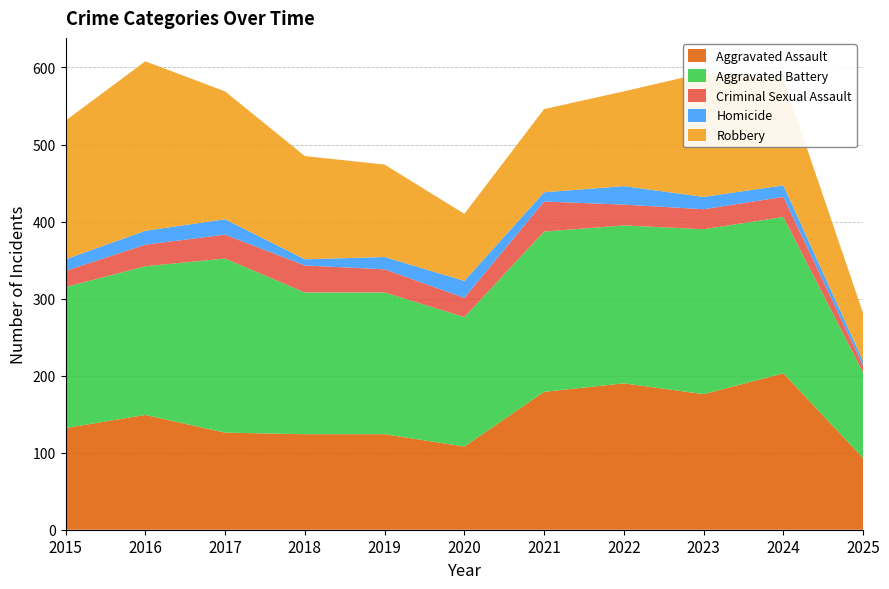

Reading left to right, what are all the values shown in this chart?

Aggravated Assault: 132	149	126	124	124	108	179	190	176	203	93
Aggravated Battery: 183	193	226	184	184	168	208	205	214	203	111
Criminal Sexual Assault: 21	28	31	35	30	25	39	27	26	26	9
Homicide: 15	18	20	8	16	22	12	24	16	15	6
Robbery: 180	220	166	134	120	87	108	123	161	138	62